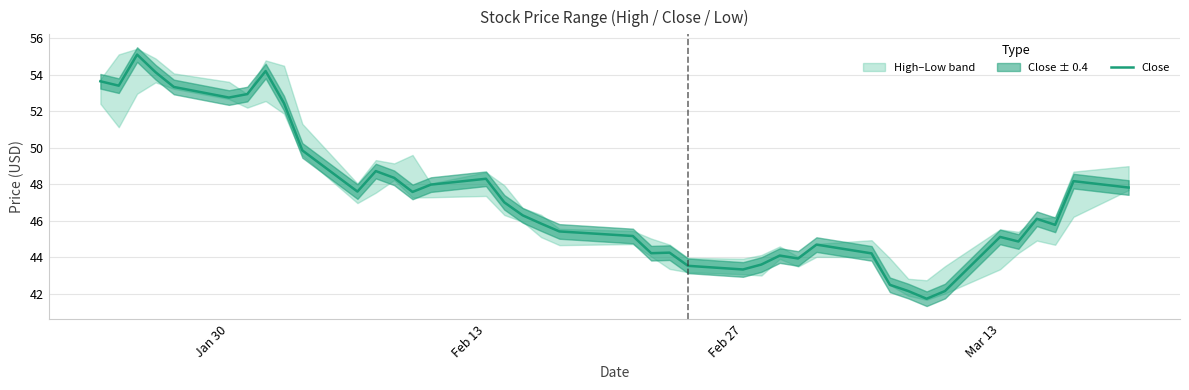

The value of Close at Feb 13 is 48.3. True or false?

True